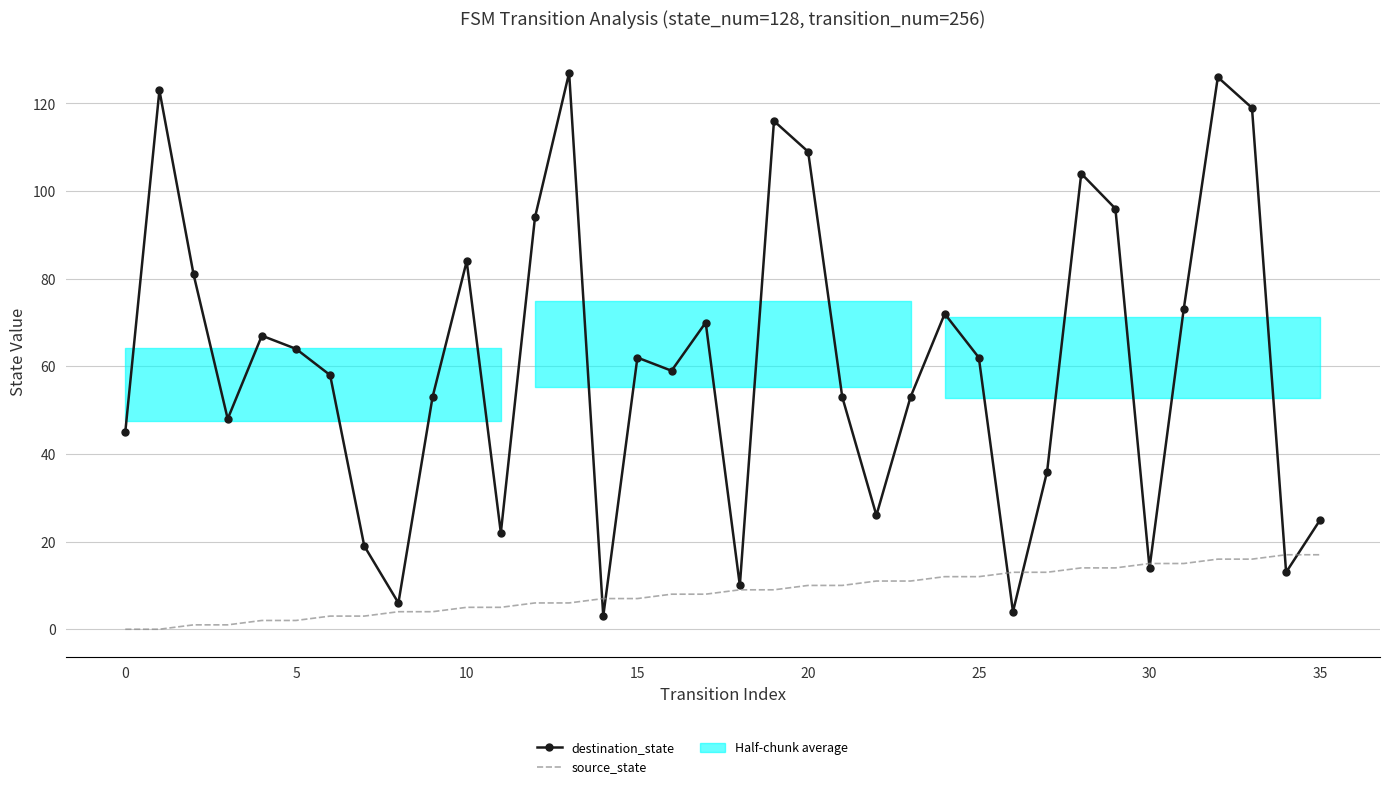

Reading right to left, list all the values displayed in this chart.

destination_state: 25	13	119	126	73	14	96	104	36	4	62	72	53	26	53	109	116	10	70	59	62	3	127	94	22	84	53	6	19	58	64	67	48	81	123	45
source_state: 17	17	16	16	15	15	14	14	13	13	12	12	11	11	10	10	9	9	8	8	7	7	6	6	5	5	4	4	3	3	2	2	1	1	0	0